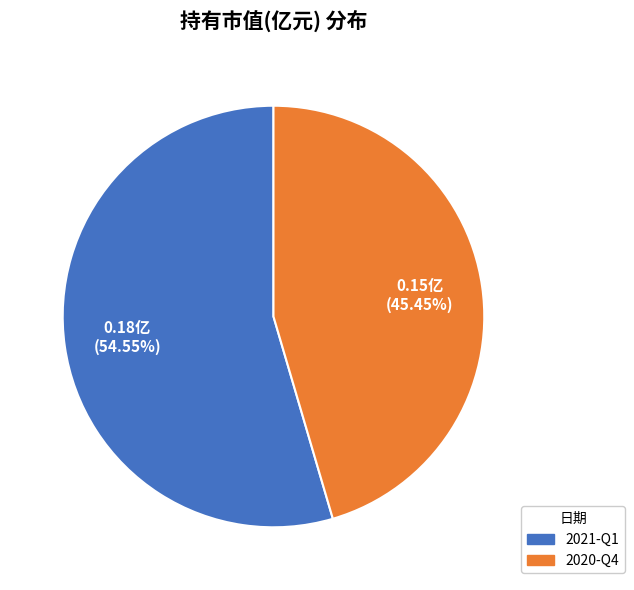

Combined, do 2020-Q4 and 2021-Q1 account for over 50%?

Yes